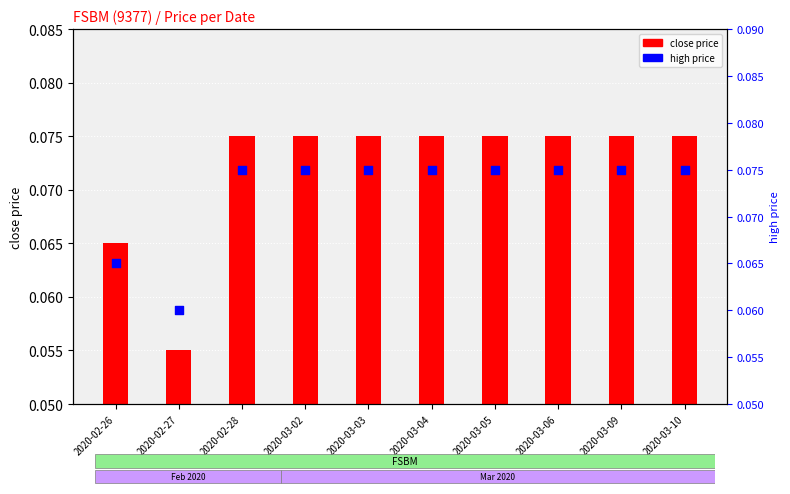

At which category is the sum across all series the highest?

2020-02-28